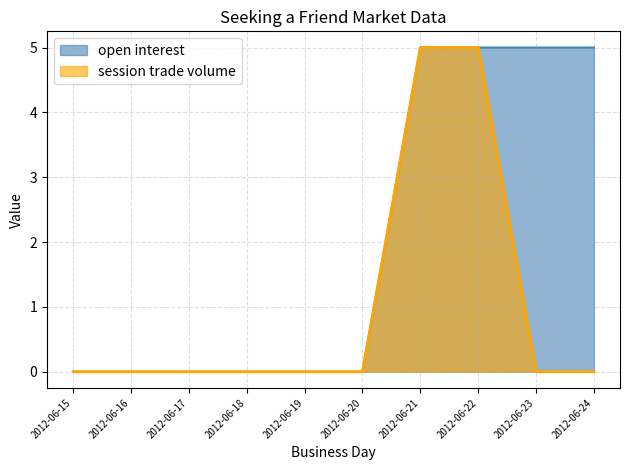

How many values in the open interest series exceed 0?

4